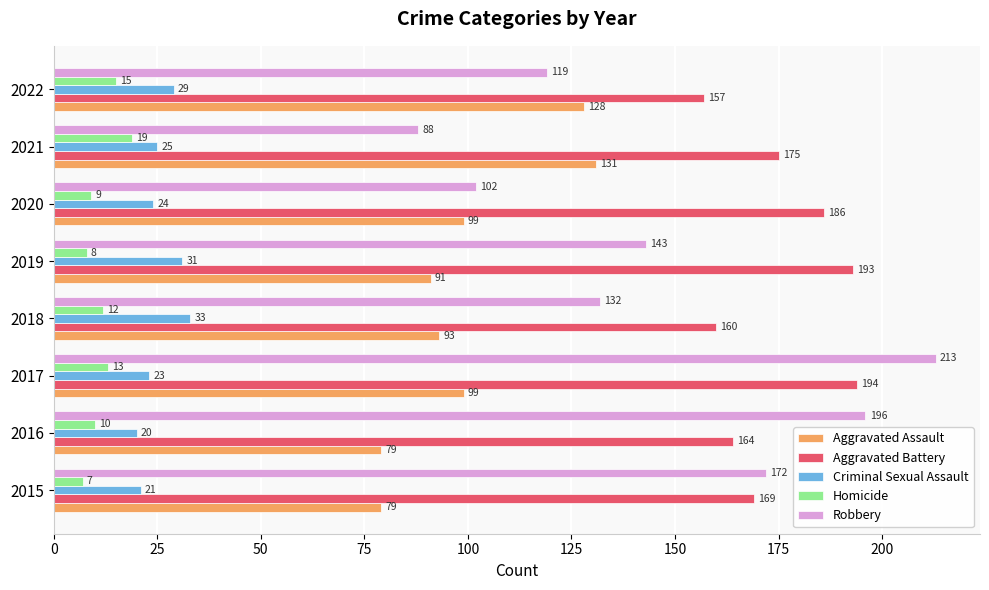

Which series has the widest spread of values?

Robbery